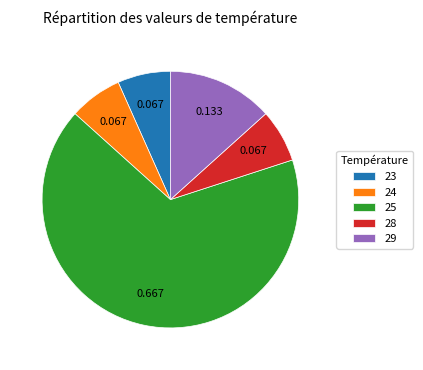

Combined, do 23 and 29 account for over 50%?

No